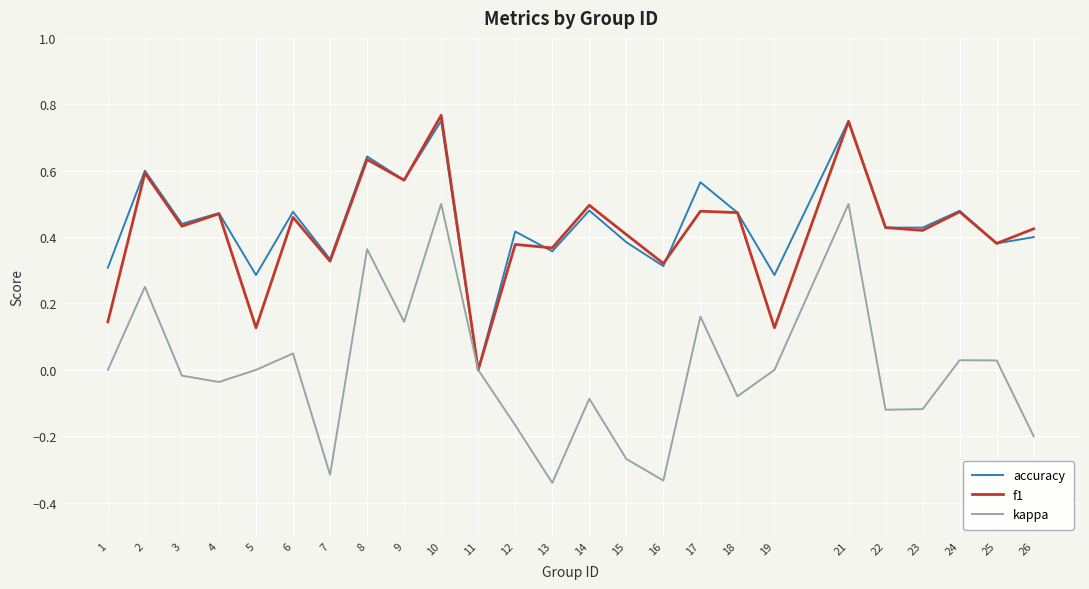

Between 9 and 26, which series saw the biggest shift?

kappa